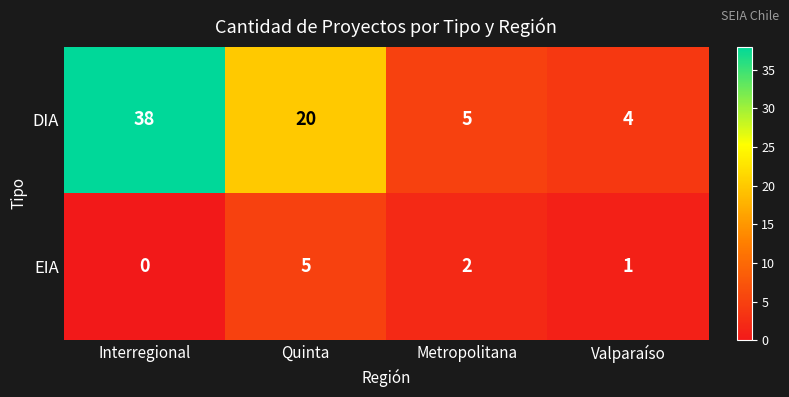

How many values in the DIA series are below 20?

2